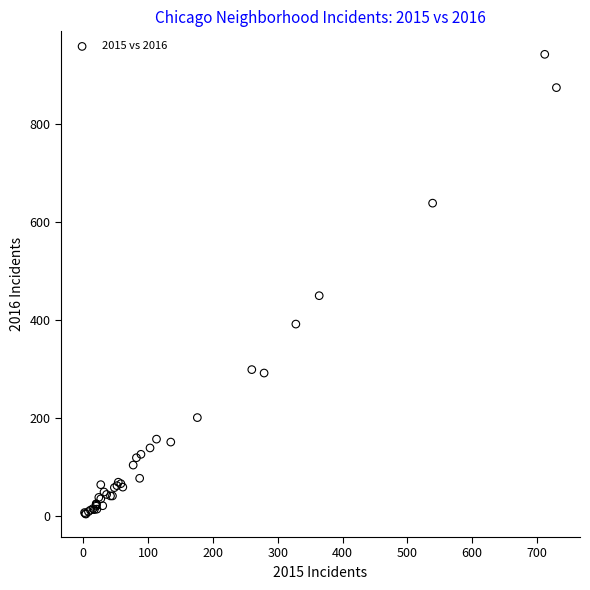

What Y value in the scatter plot is closest to 472?

449